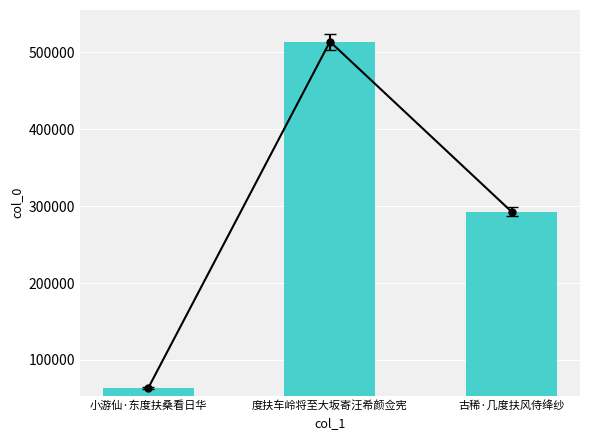

Read the value at 度扶车岭将至大坂寄汪希颜佥宪, to the nearest 50.

514000